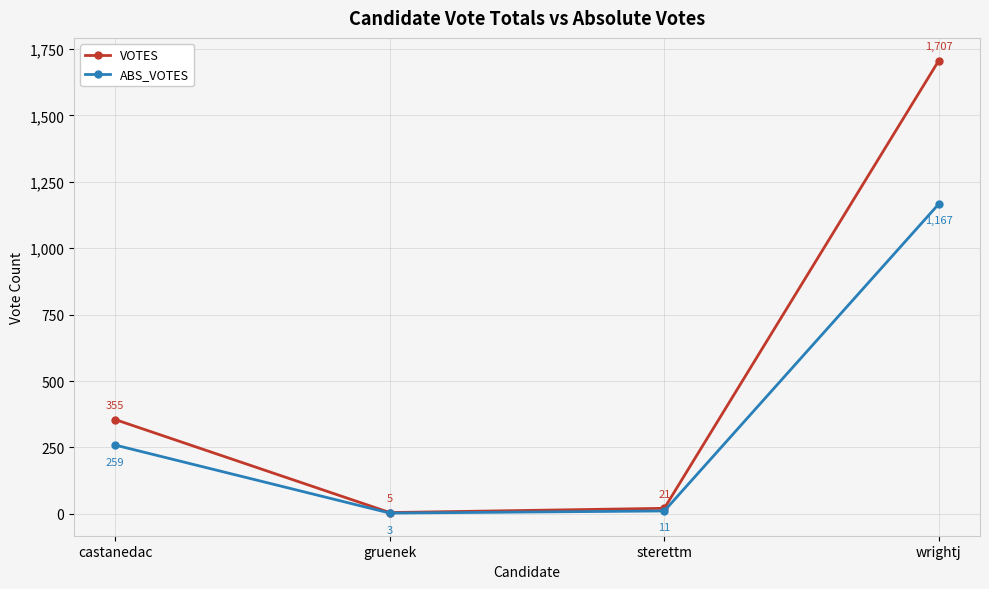

At which category is the sum across all series the highest?

wrightj